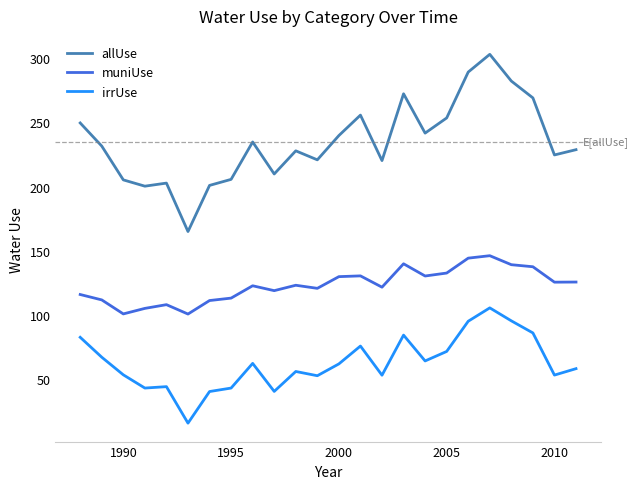

True or false: muniUse and irrUse cross at least once.

False